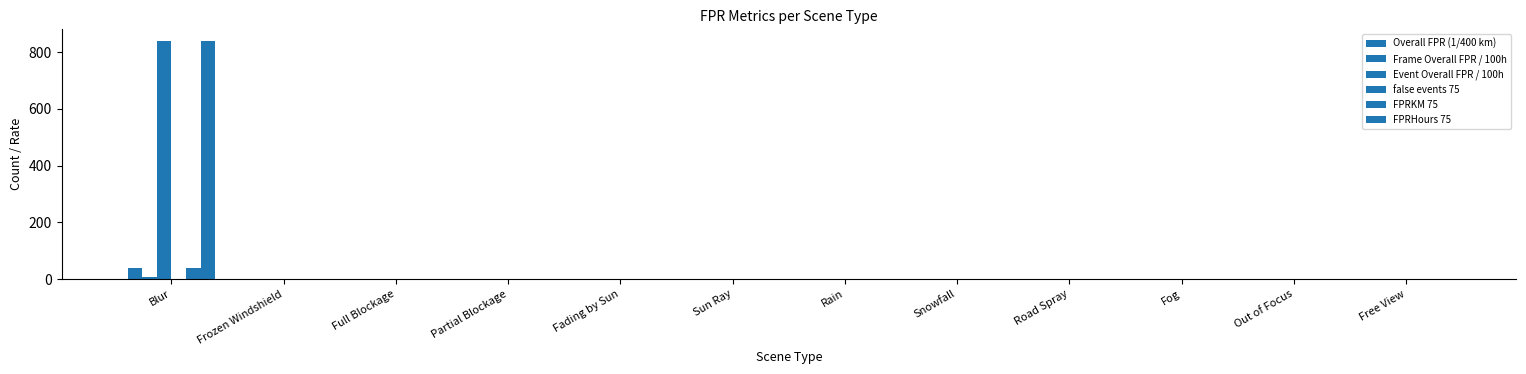

Rank the series by their maximum value, from highest to lowest.

Event Overall FPR / 100h, FPRHours 75, Overall FPR (1/400 km), FPRKM 75, Frame Overall FPR / 100h, false events 75